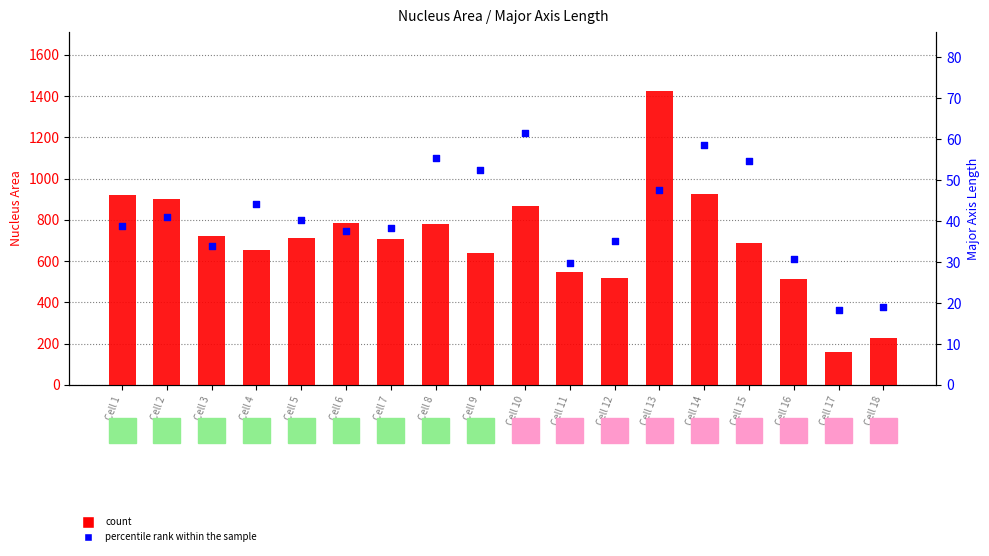

What is the total value across all series at Cell 2?

943.0